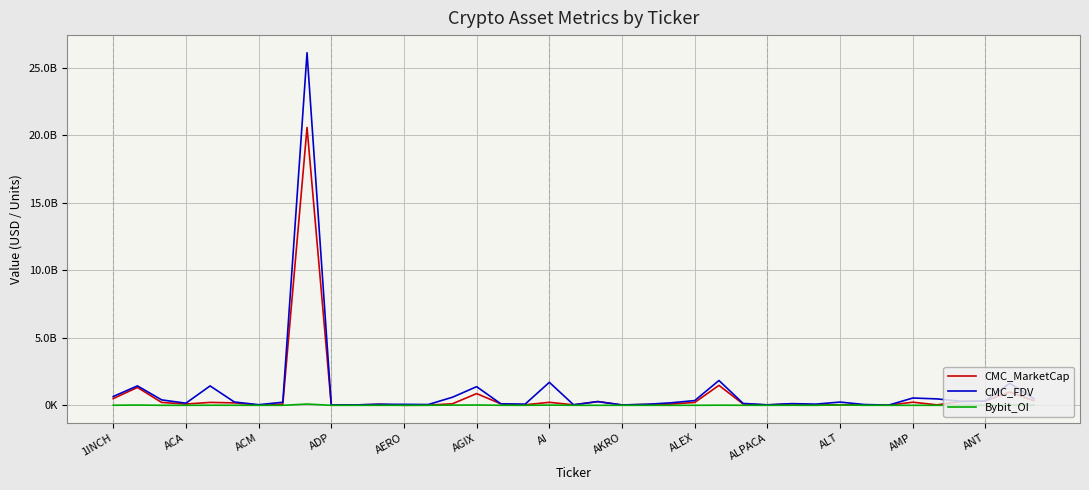

Which series has the widest spread of values?

CMC_FDV